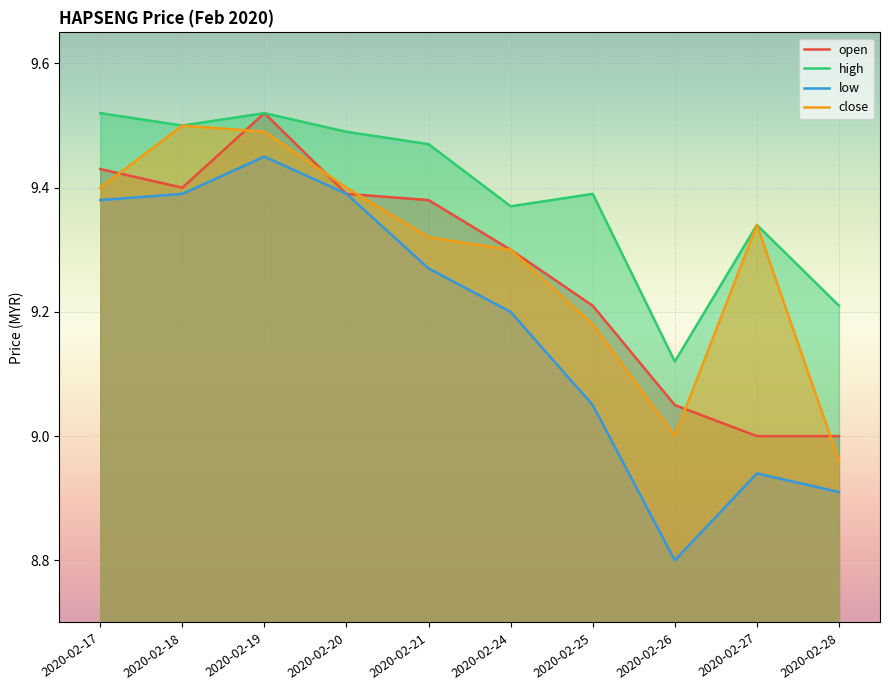

In high, how many points are higher than both neighbors (excluding endpoints)?

3